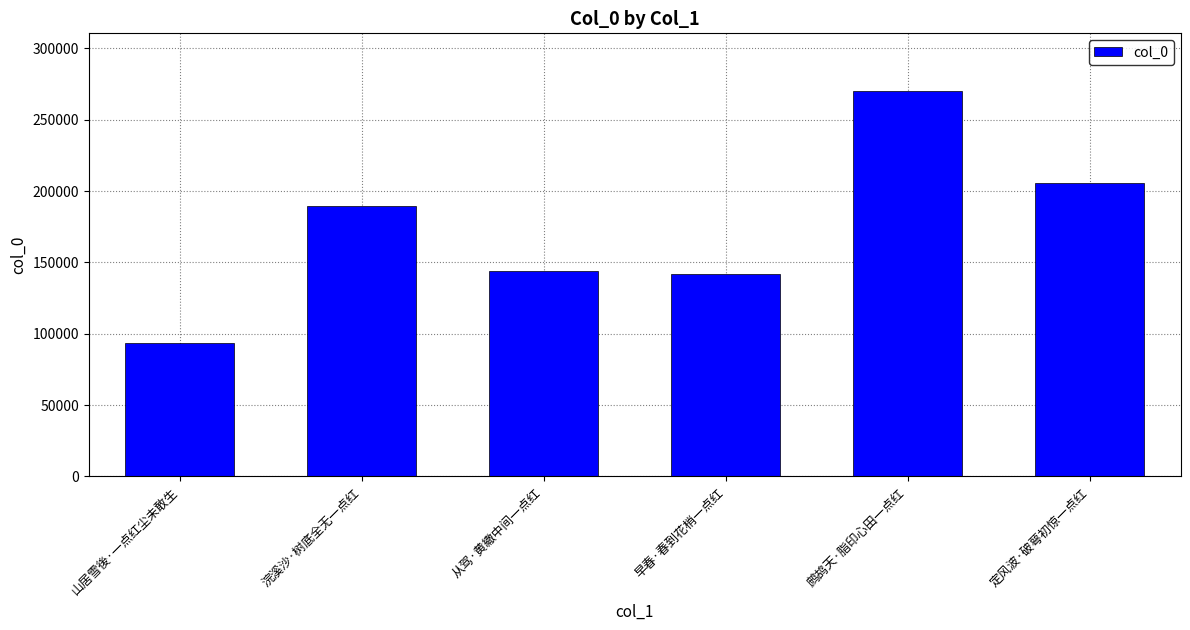

True or false: the data shows 44964 at 从驾·黄繖中间一点红.

False